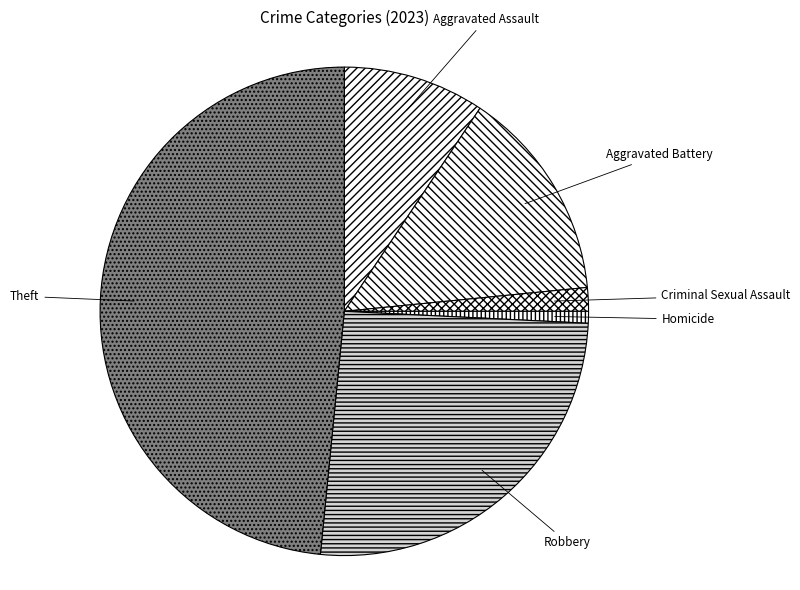

Is the sum of Aggravated Battery and Criminal Sexual Assault greater than half?

No